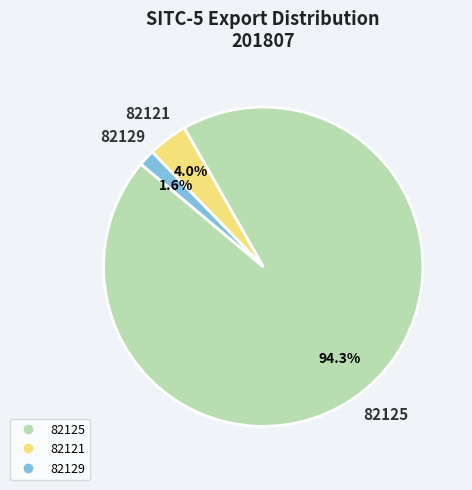

Which slice is the largest?

82125